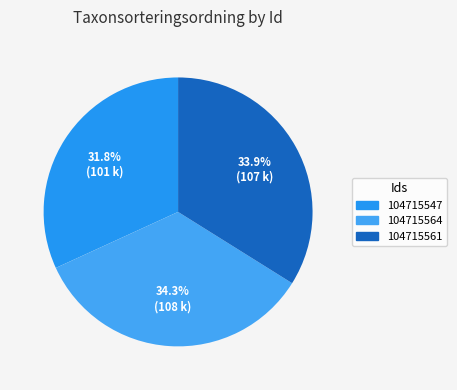

To the nearest percent, what percentage of the pie is 104715561?

34%